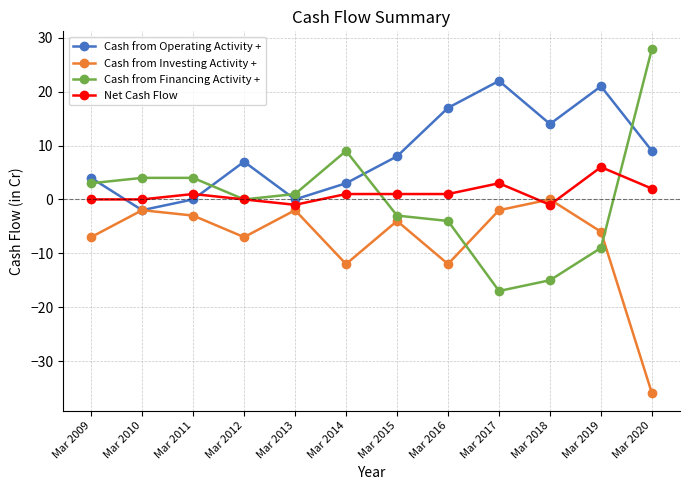

What is the maximum value shown in the chart?

28